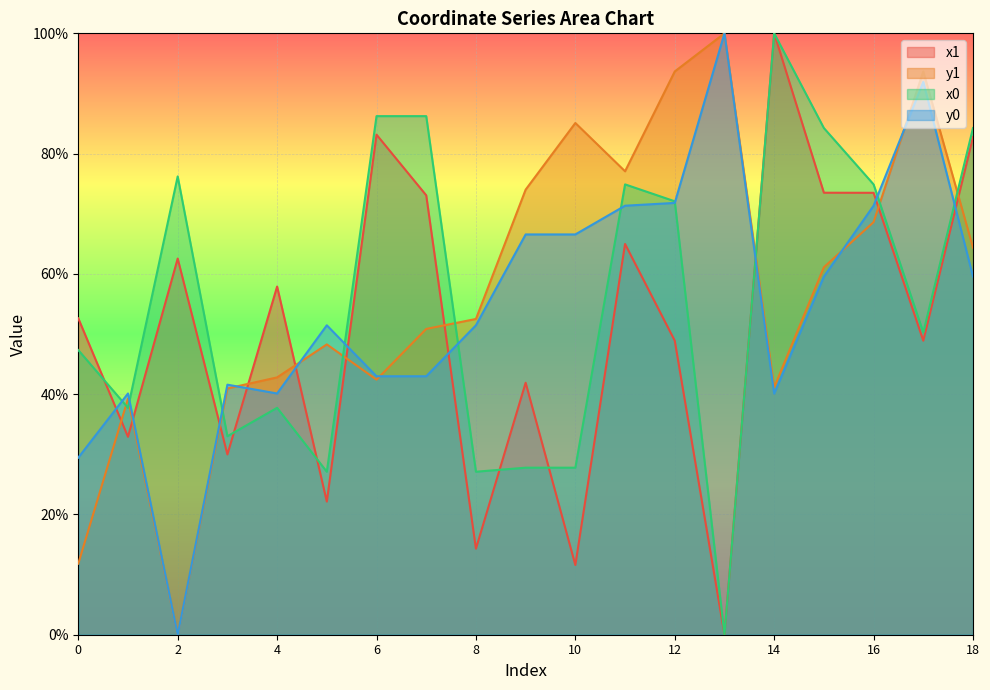

Does the chart display data point markers on the line(s)?

No